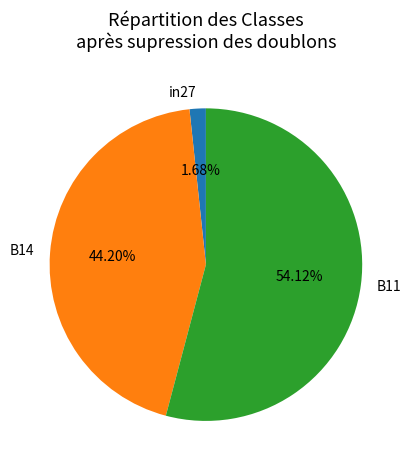

Which slice is the largest?

B11